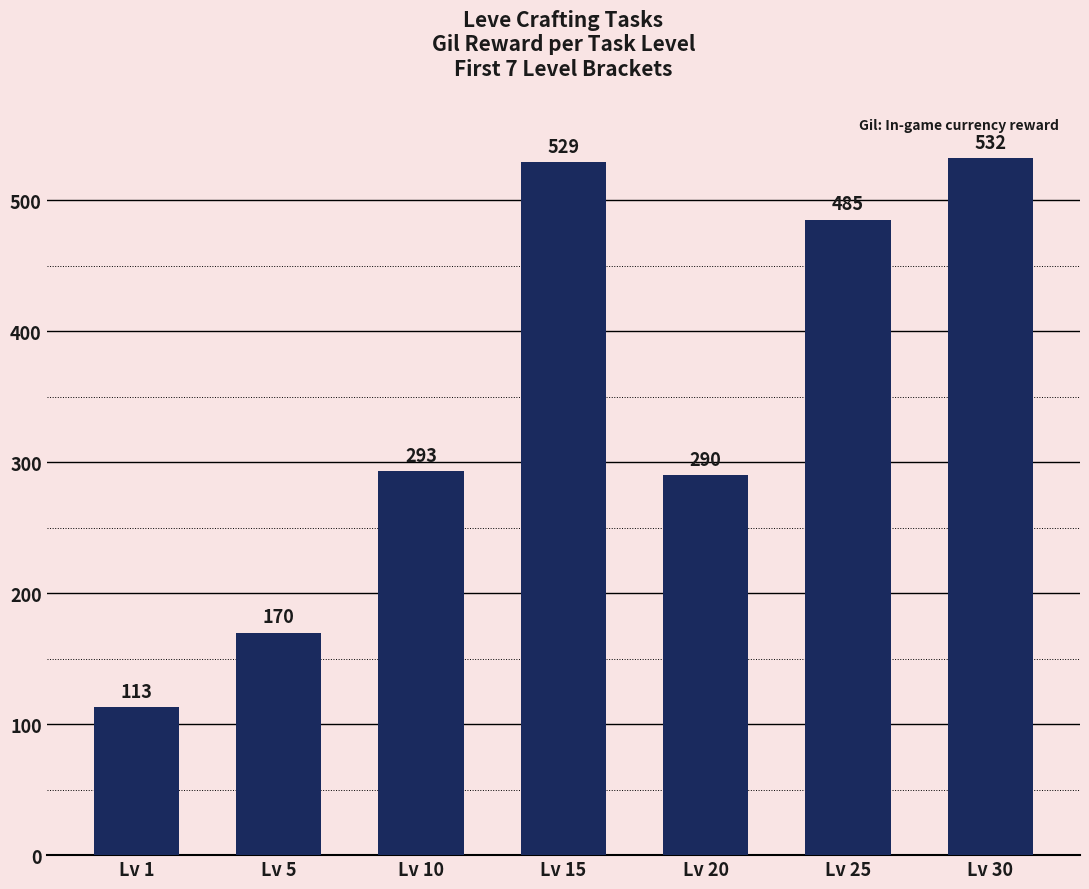

Count the number of data series in this chart.

1